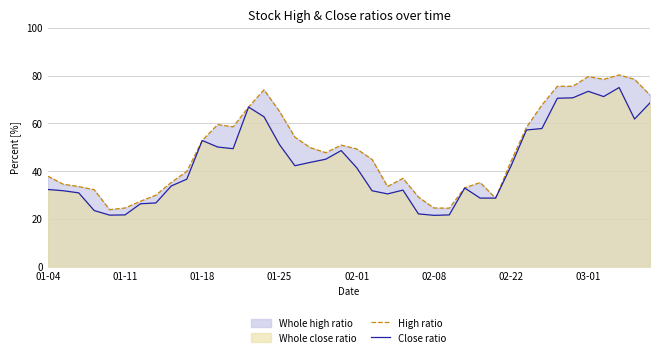

List the series in order of their overall mean, highest first.

High ratio, Close ratio